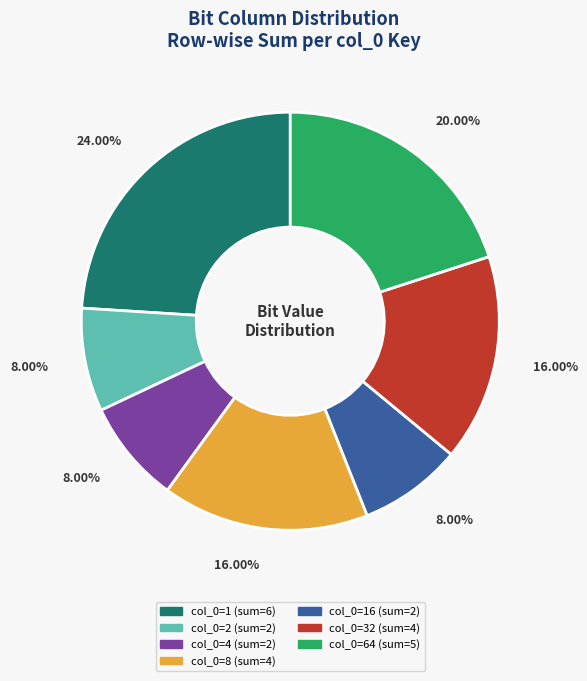

Does any single category account for the majority?

No